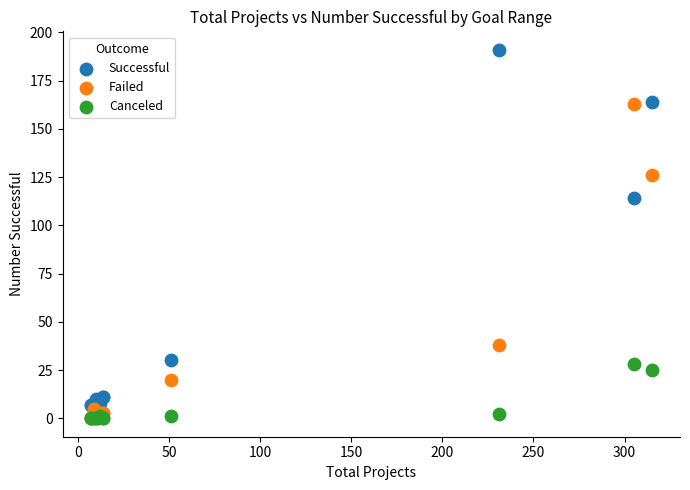

Across all series, what Y value is closest to 95?

114